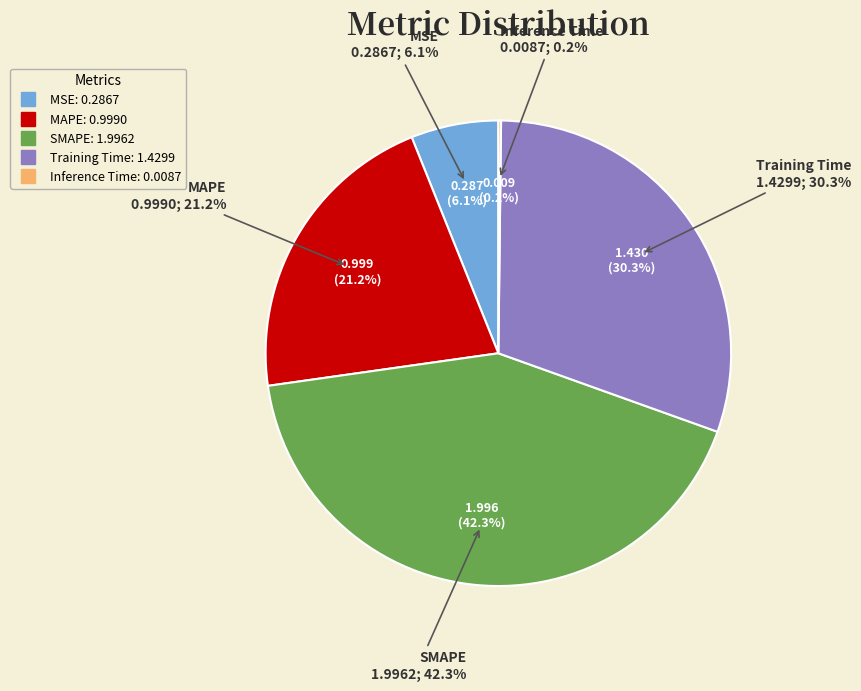

Rank the categories by value from highest to lowest.

SMAPE, Training Time, MAPE, MSE, Inference Time